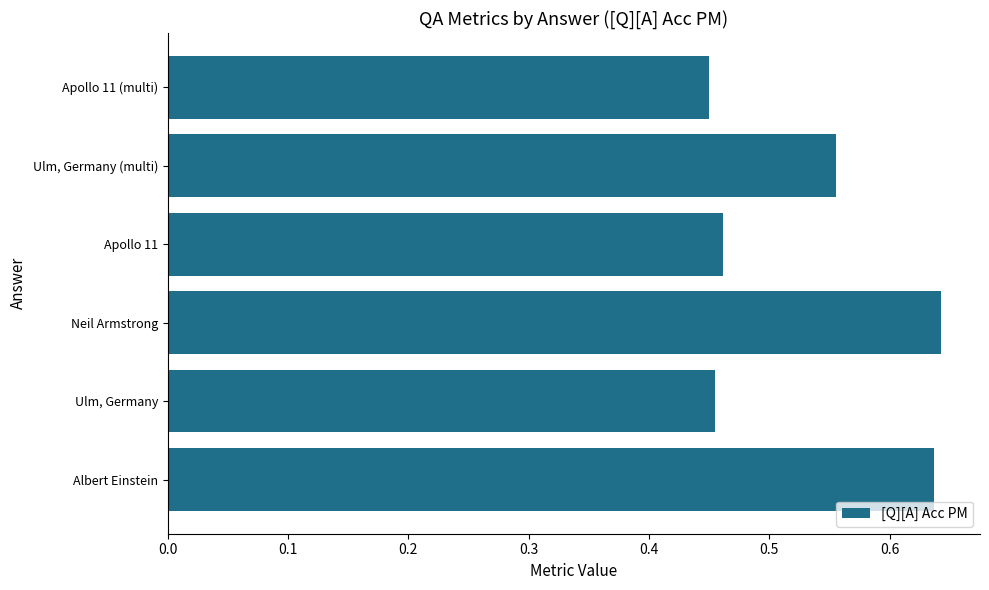

How many values are between 0 and 1?

6